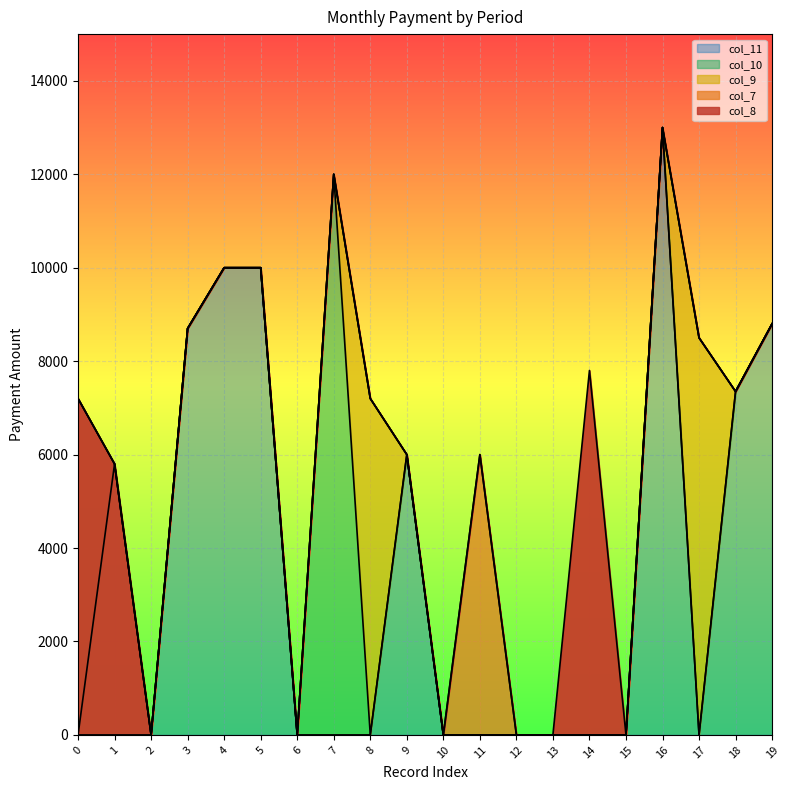

What is the value of the col_8 point at the 20th from the left?

8800